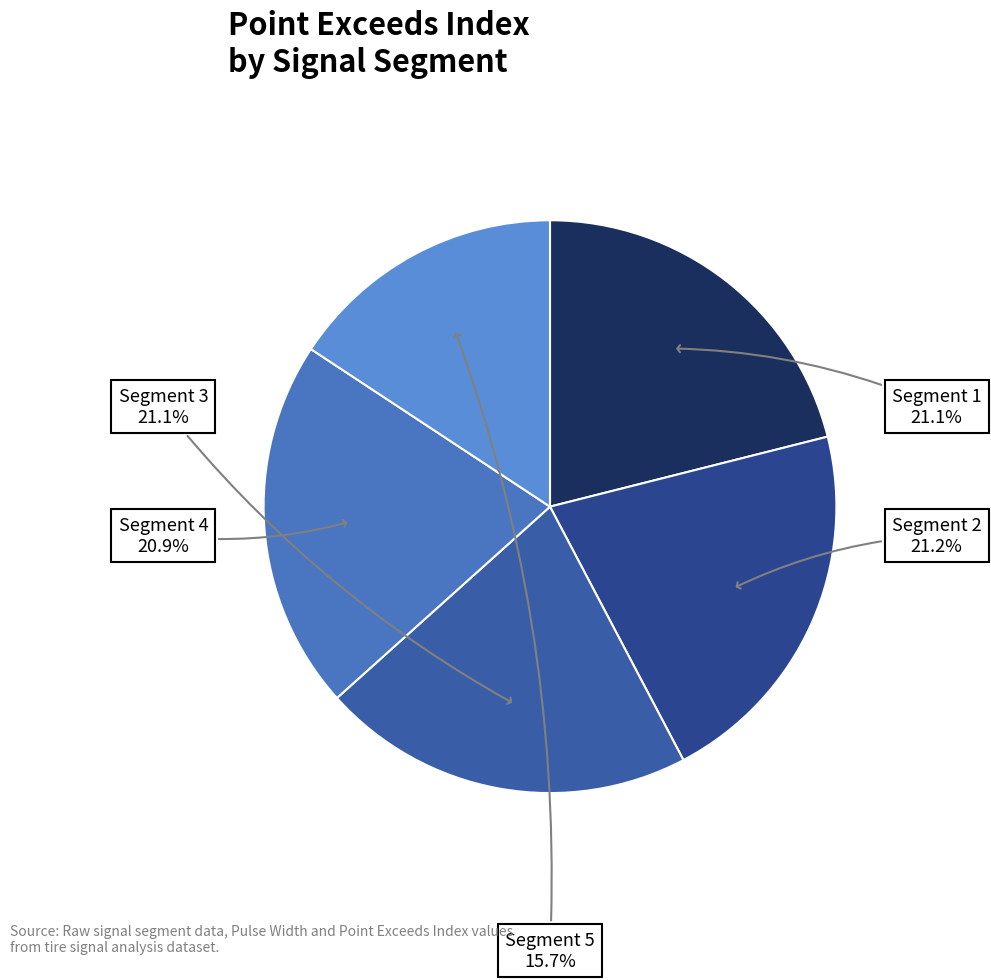

How many segments does this pie chart have?

5